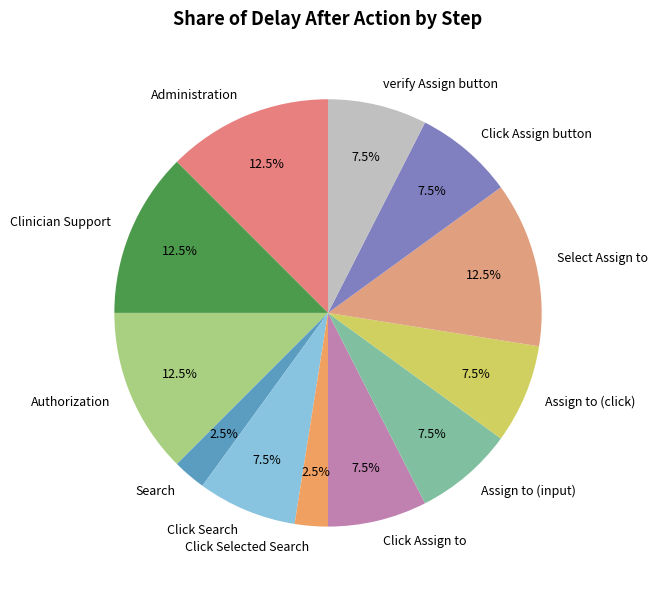

Is the sum of Administration and Select Assign to greater than half?

No